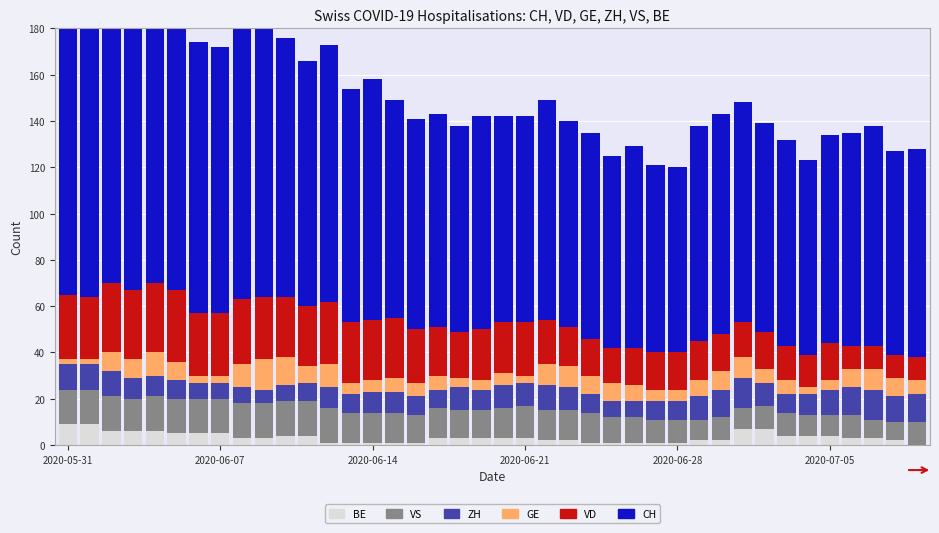

Is it true that GE equals 3 at 2020-06-07?

True